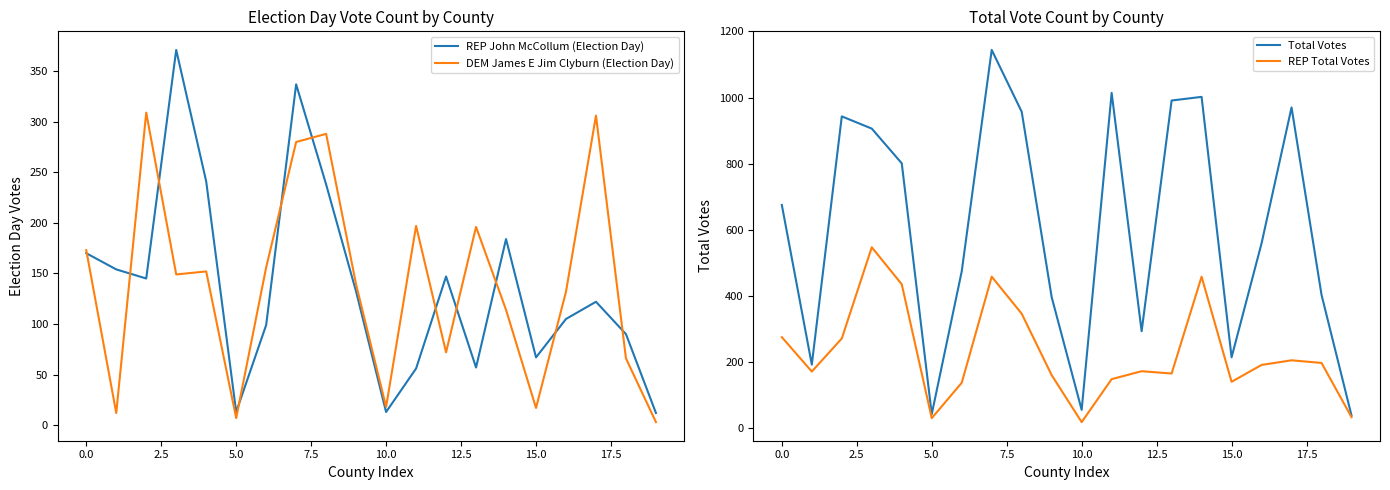

Reading left to right, extract all data points from this chart.

REP John McCollum (Election Day): 170	154	145	371	241	13	99	337	238	132	13	56	147	57	184	67	105	122	90	12
DEM James E Jim Clyburn (Election Day): 173	12	309	149	152	7	156	280	288	139	18	197	72	196	114	17	132	306	66	3
Total Votes: 675	192	943	906	801	42	474	1144	957	396	55	1014	293	991	1002	214	559	970	403	38
REP Total Votes: 275	171	271	547	435	30	137	458	346	160	18	148	172	165	458	140	191	205	197	33